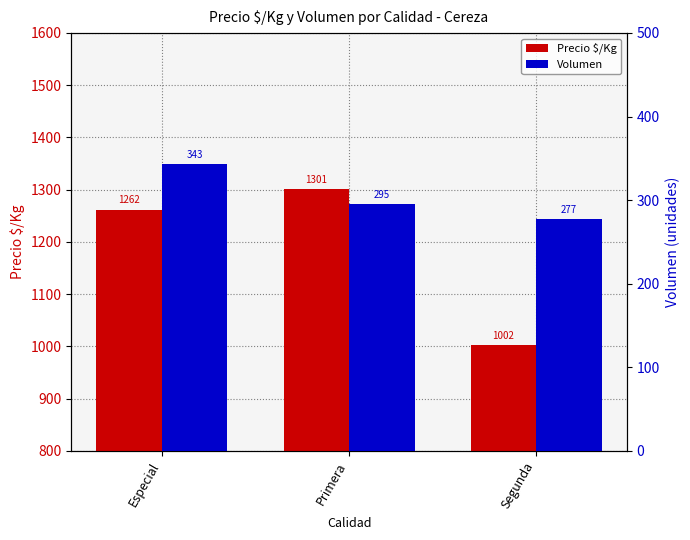

List the series in order of their overall mean, highest first.

Precio $/Kg, Volumen